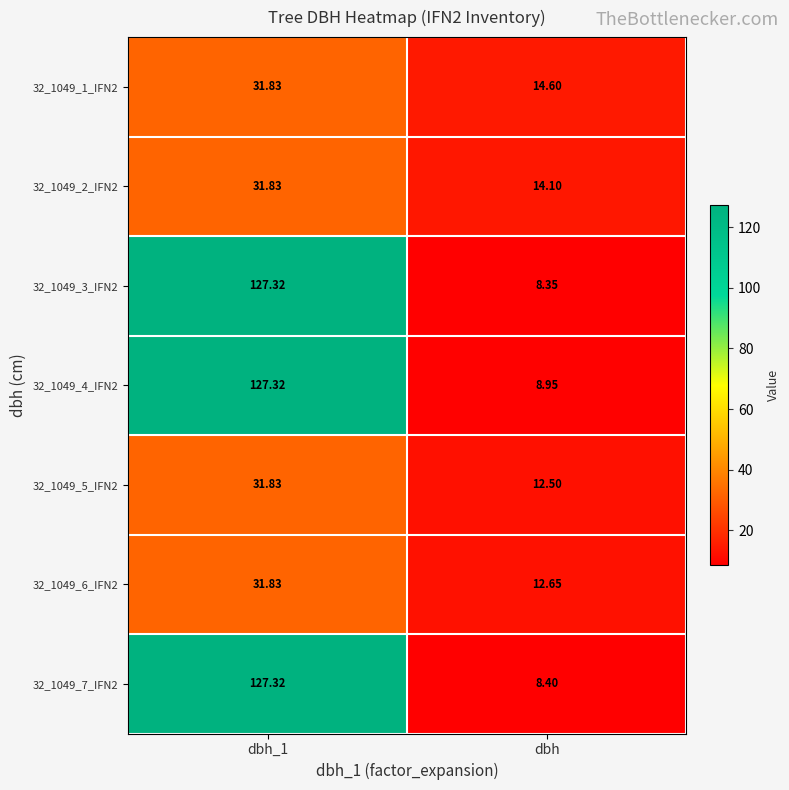

At which label is 32_1049_2_IFN2 closest to 22?

dbh